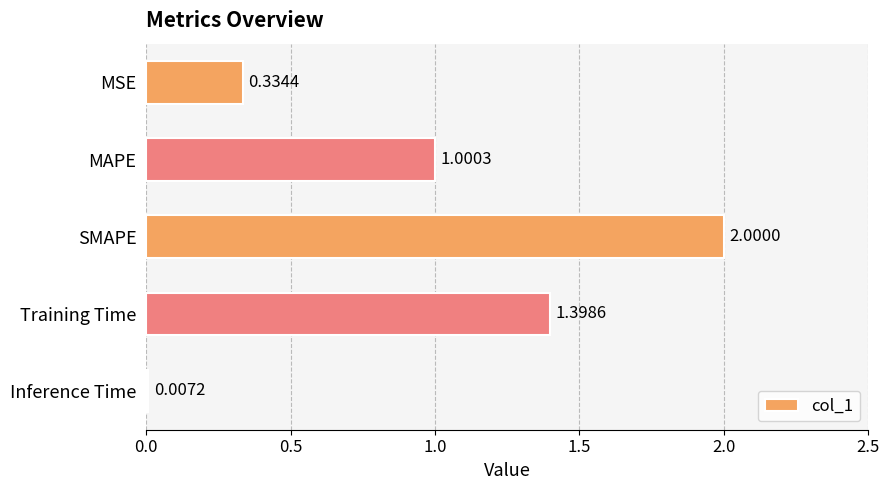

At which category does the chart reach its peak across all series?

SMAPE